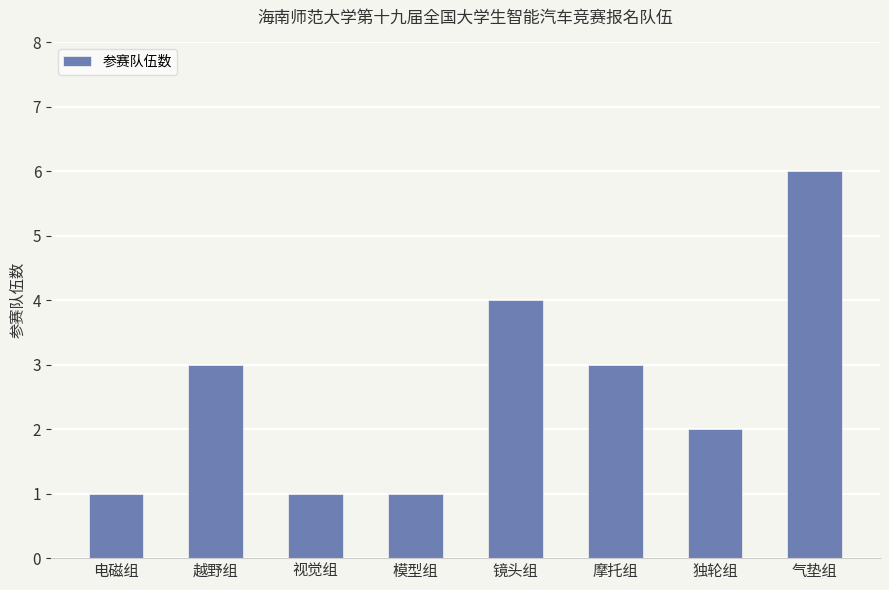

Count the number of data series in this chart.

1